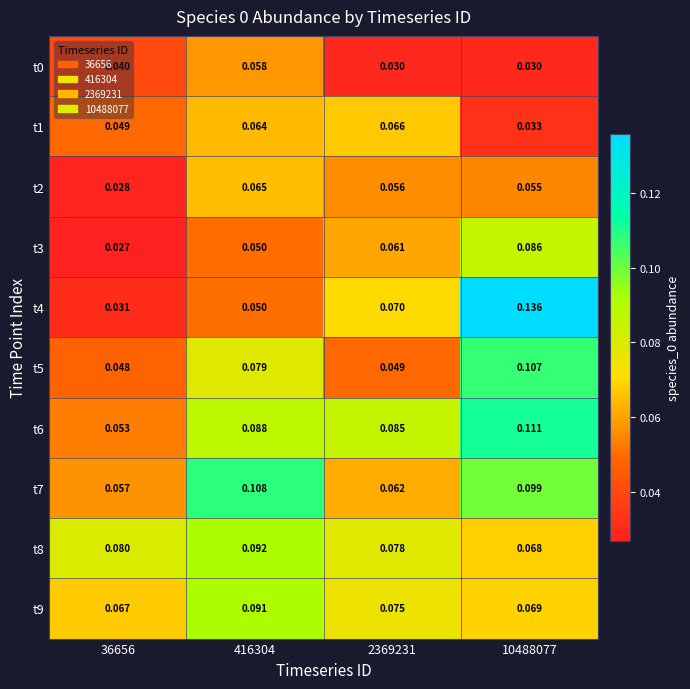

Which series has the largest total across all categories?

t6